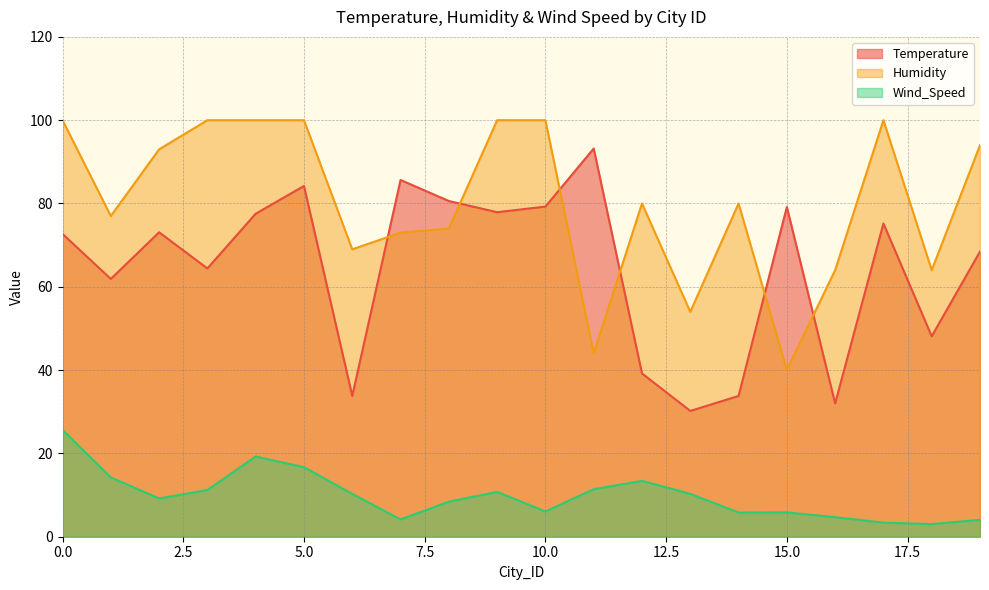

Is it true that Temperature equals 30.2 at 13?

True